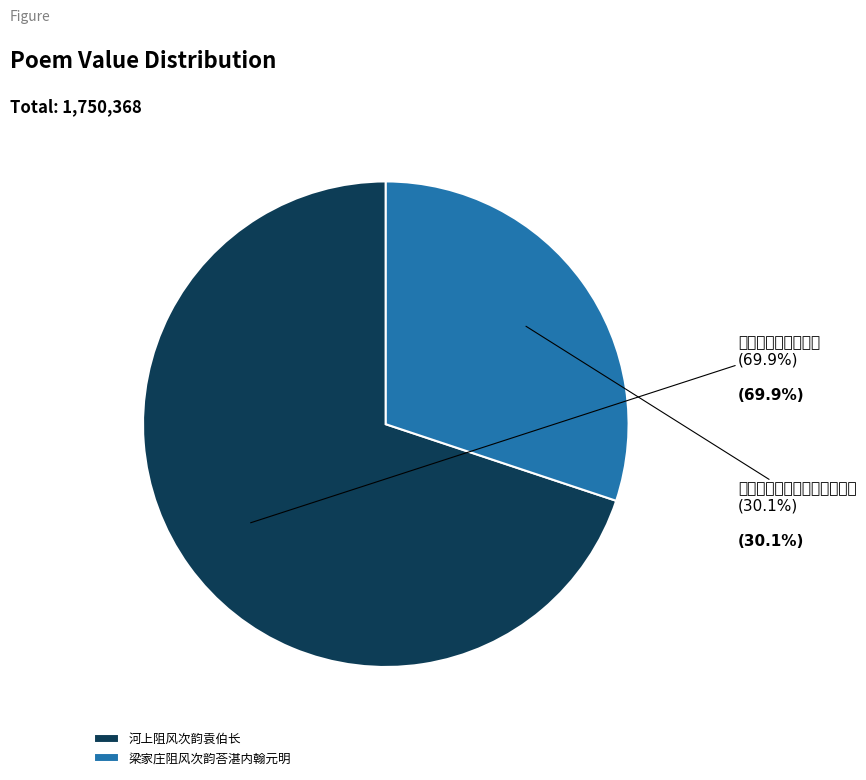

What percentage is the 梁家庄阻风次韵荅湛内翰元明 slice, to the nearest percent?

30%